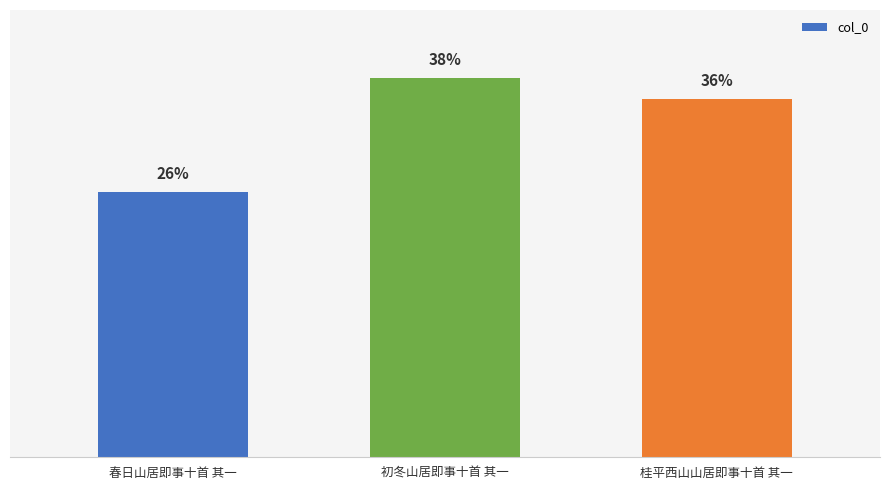

What is the value of the 2nd bar from the left?

889058